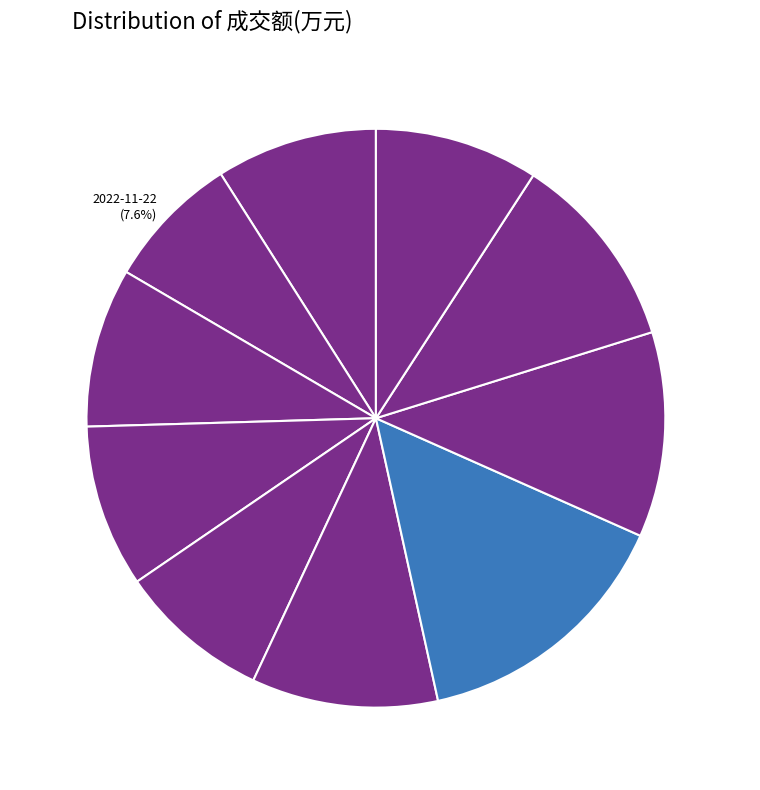

True or false: 2022-11-21 accounts for 9% of the total.

True